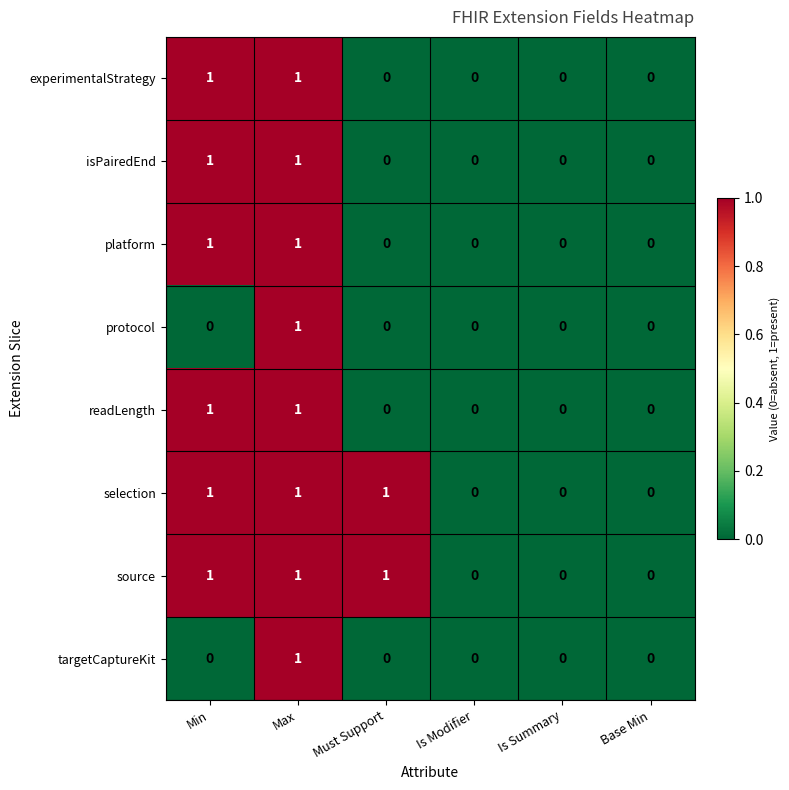

How many readLength values are between 0 and 1?

6